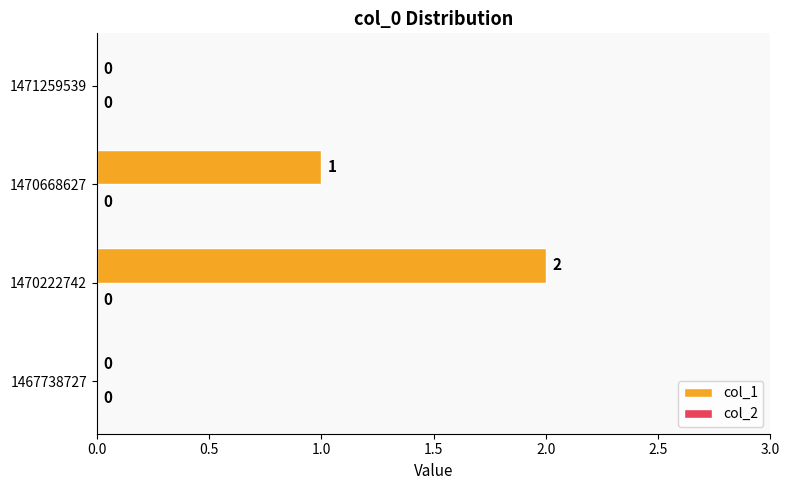

Which has a higher value, 1471259539 or 1470668627?

1470668627